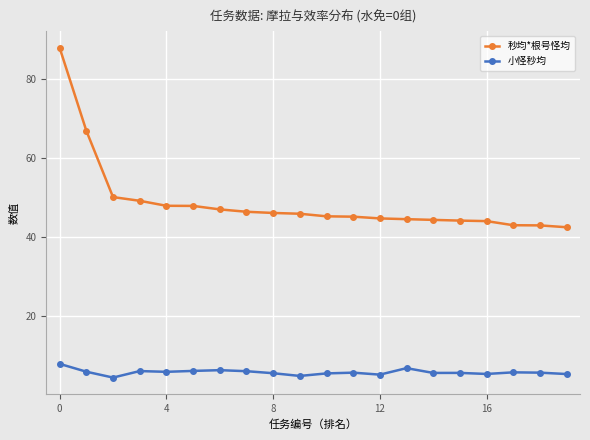

What is the minimum value shown in the chart?

4.6